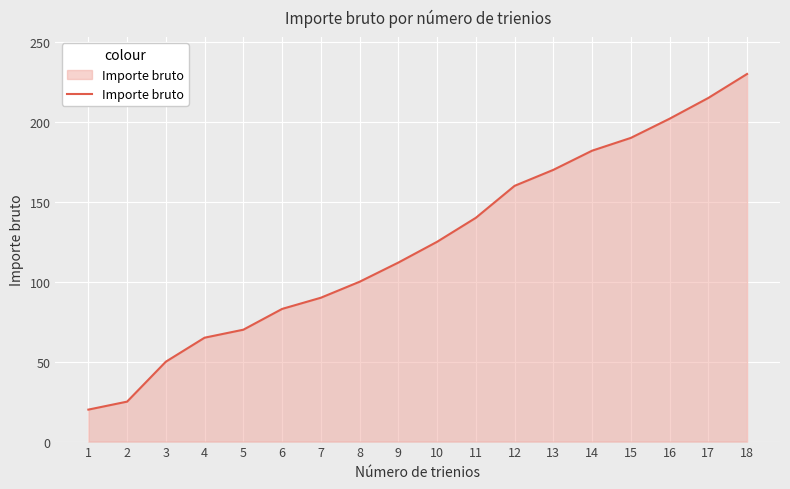

Approximately how many times larger is the value at 12 compared to 4?

2.5